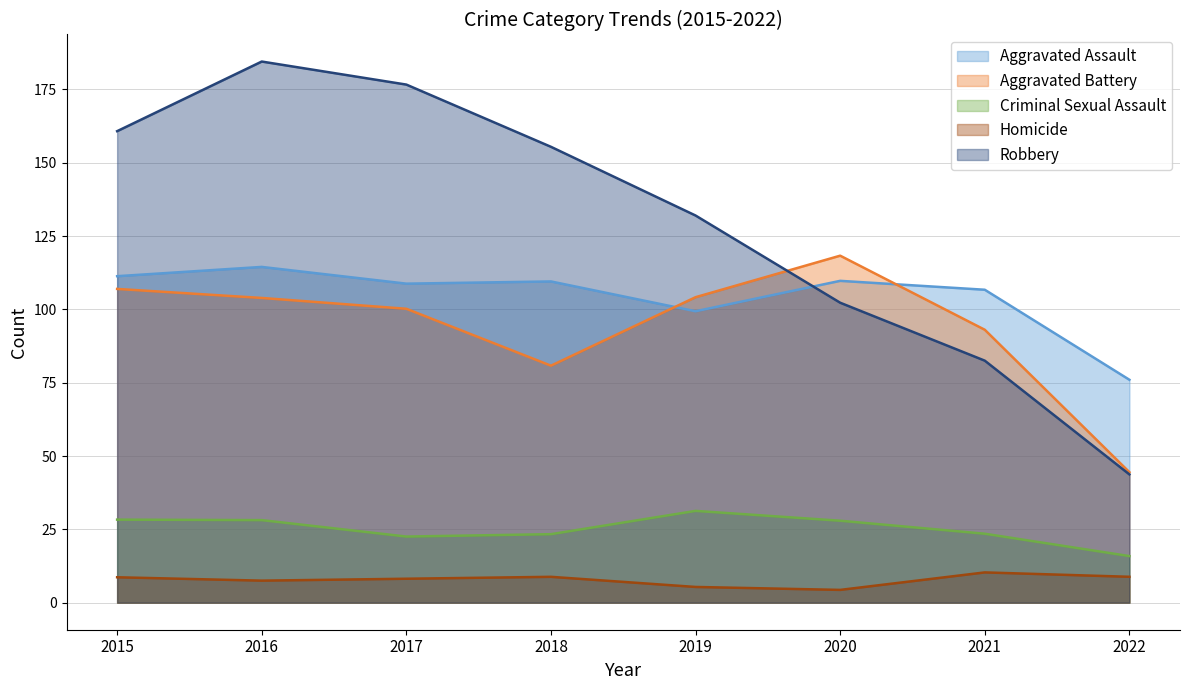

What value does the Criminal Sexual Assault series have at 2019?

31.3